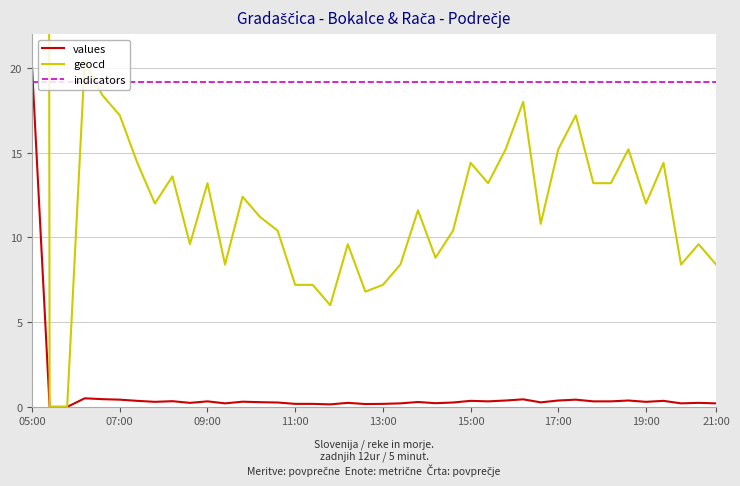

How many times do indicators and values cross each other?

1